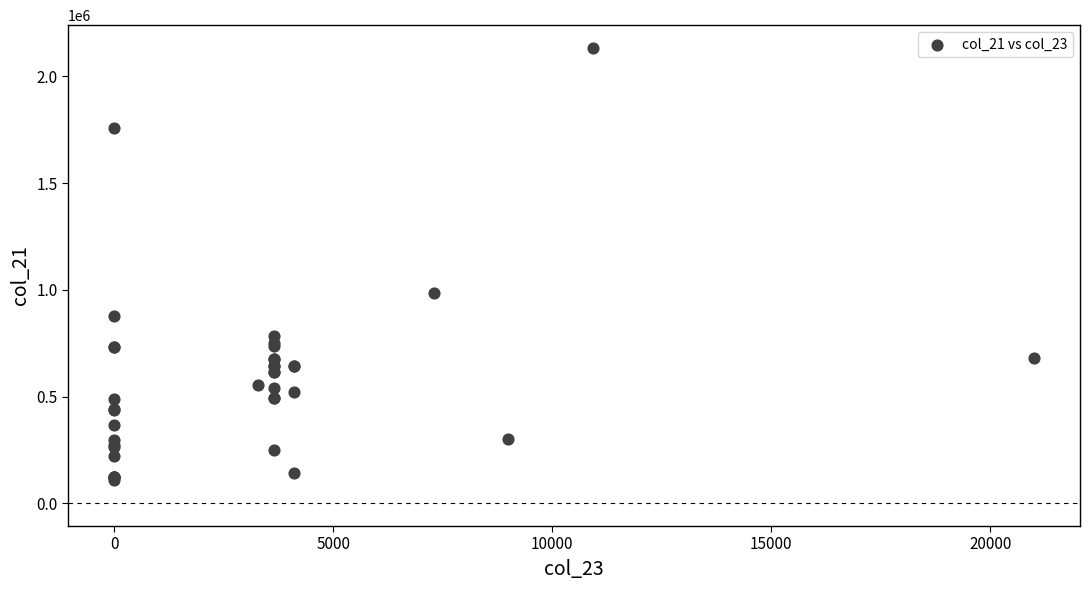

What Y value in the scatter plot is closest to 1121745?

983135.4